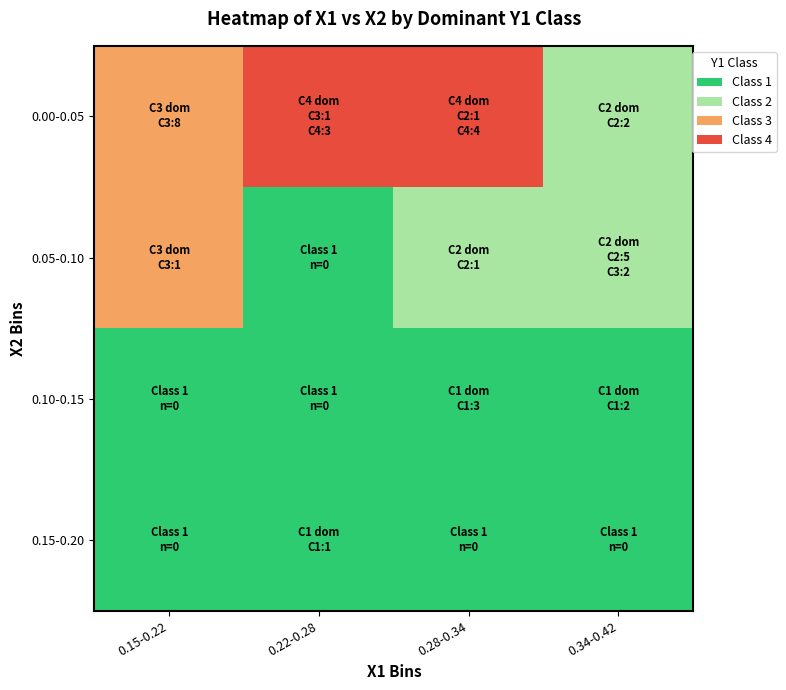

At which category is the sum across all series the highest?

0.15-0.22